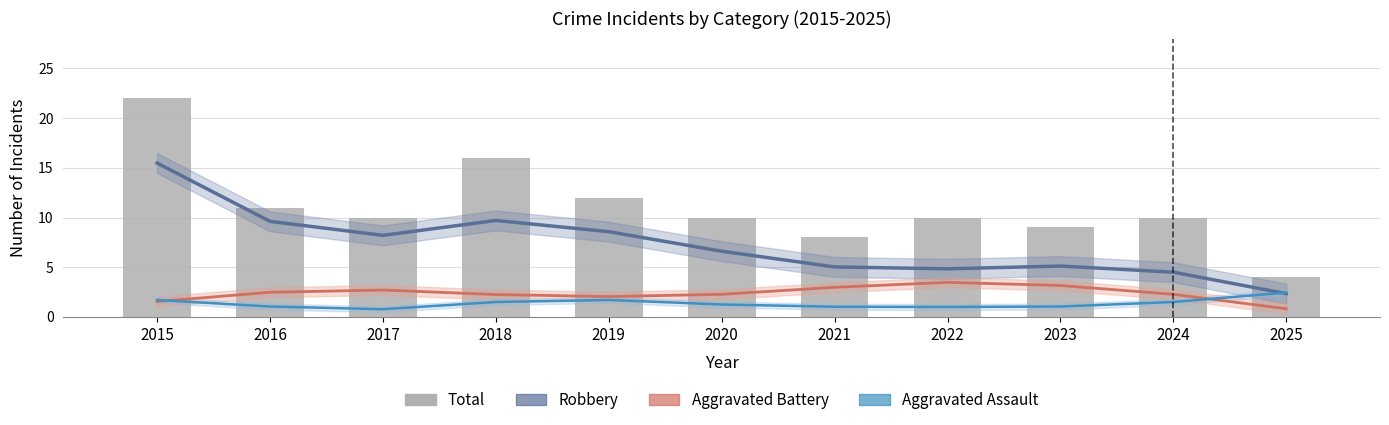

Is the value of Robbery at 2015 greater than the value of Aggravated Battery at 2015?

Yes